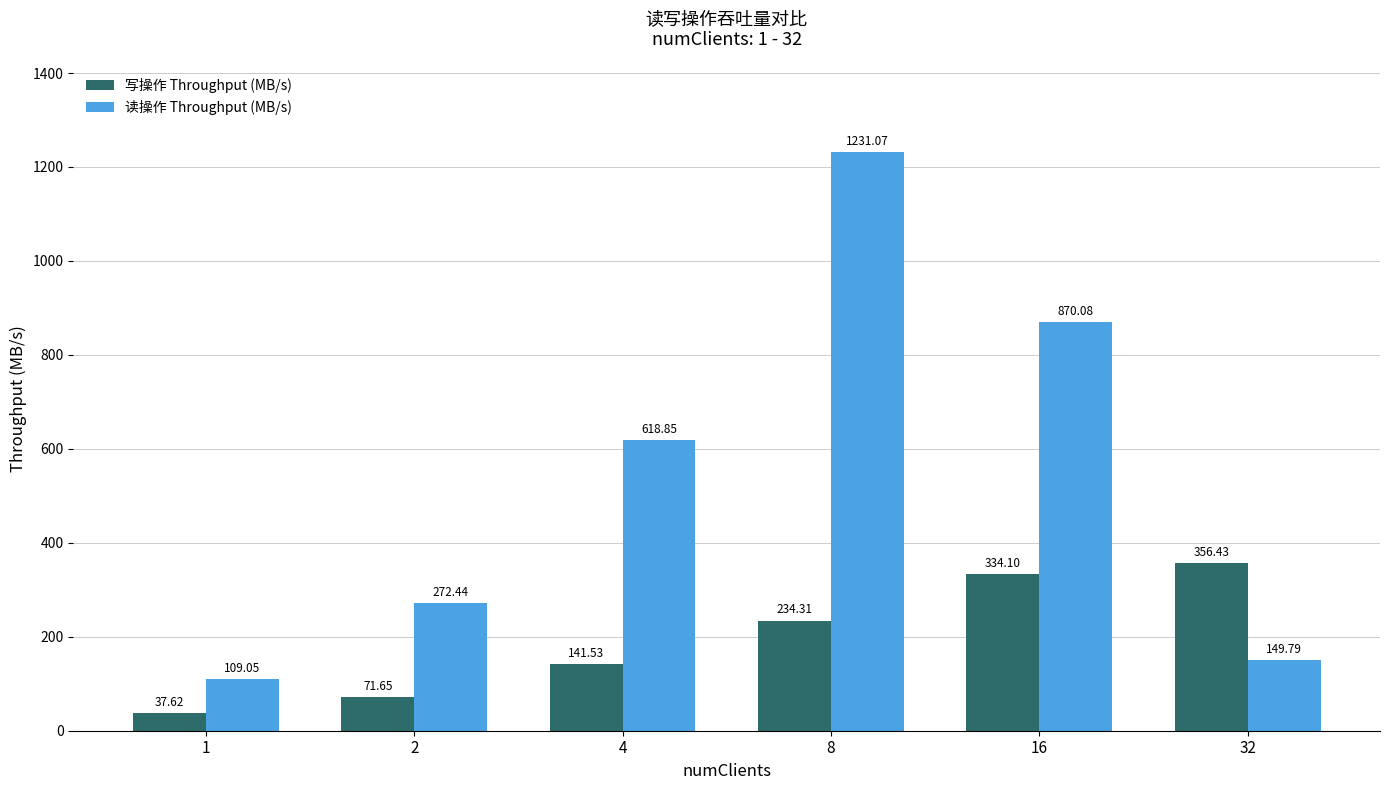

At 4, list the series in order from largest to smallest.

读操作 Throughput (MB/s), 写操作 Throughput (MB/s)